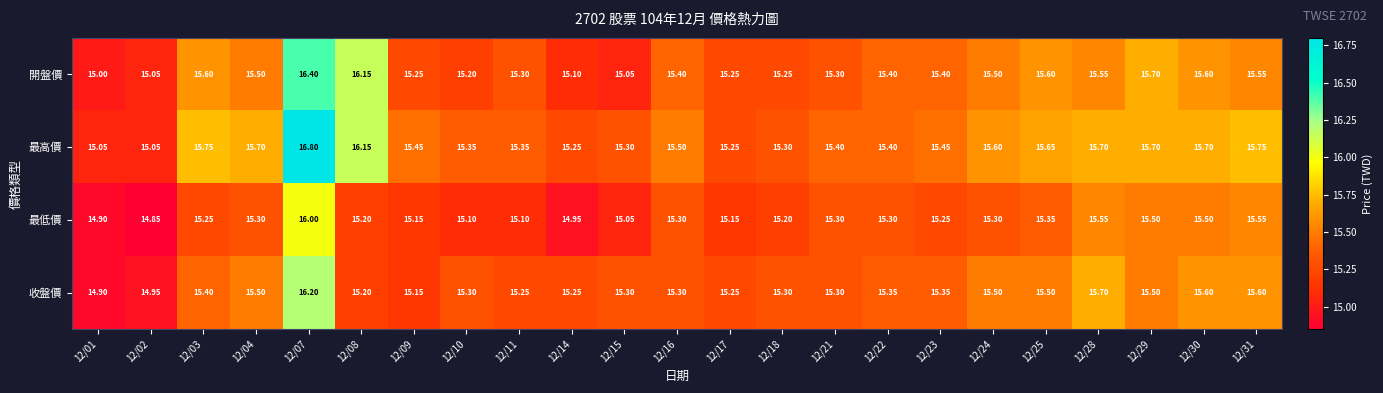

Which series has the largest range (max minus min)?

最高價